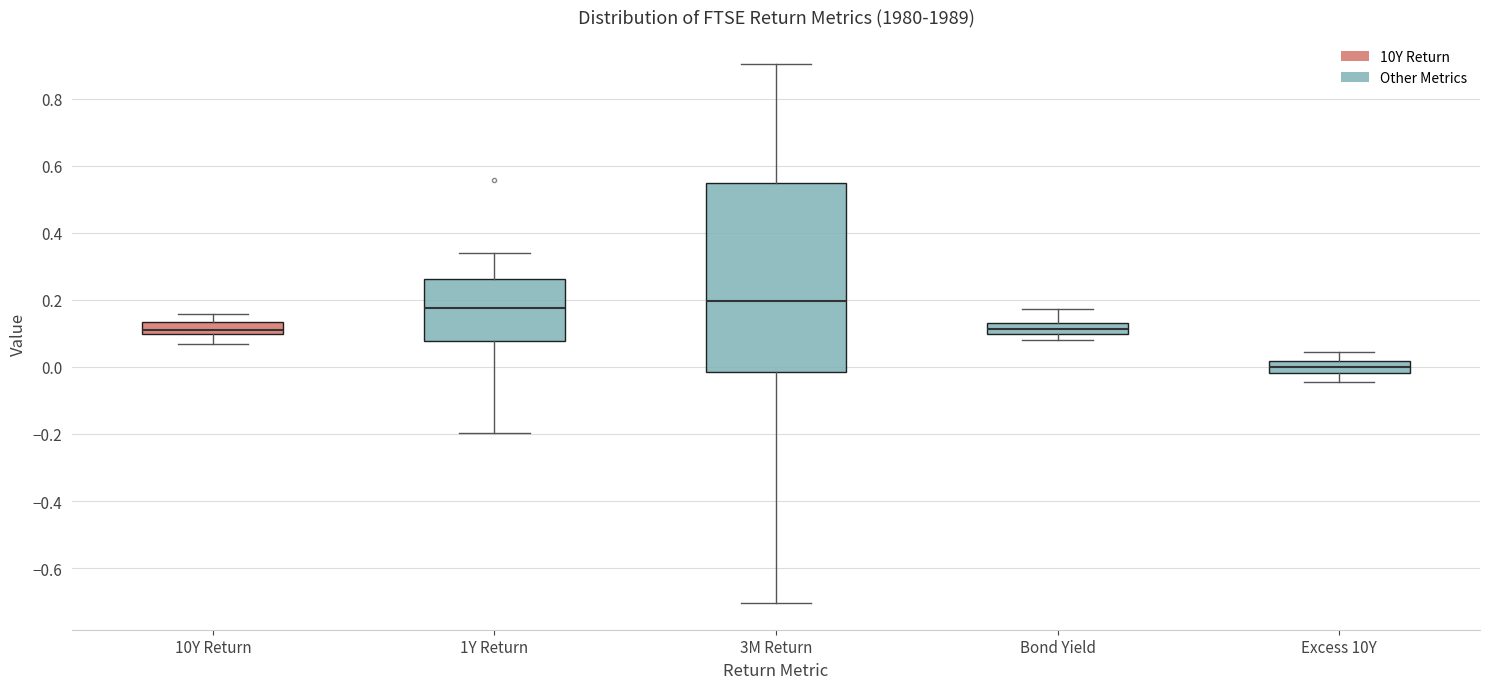

Reading left to right, read every box against the y-axis: the position of its median line, the range the box covers, and the ends of its whiskers. The values are not printed on the chart, so give them approximately, as read against the axis.

10Y Return: median 0.10 (just above the box's lower edge), box 0.10 to 0.14, whiskers 0.06 to 0.16
1Y Return: median 0.18, box 0.08 to 0.26, whiskers -0.20 to 0.34
3M Return: median 0.20, box -0.02 to 0.54, whiskers -0.70 to 0.90
Bond Yield: median 0.12 (inside the box), box 0.10 to 0.12, whiskers 0.08 to 0.18
Excess 10Y: median 0.00, box -0.02 to 0.02, whiskers -0.04 to 0.04